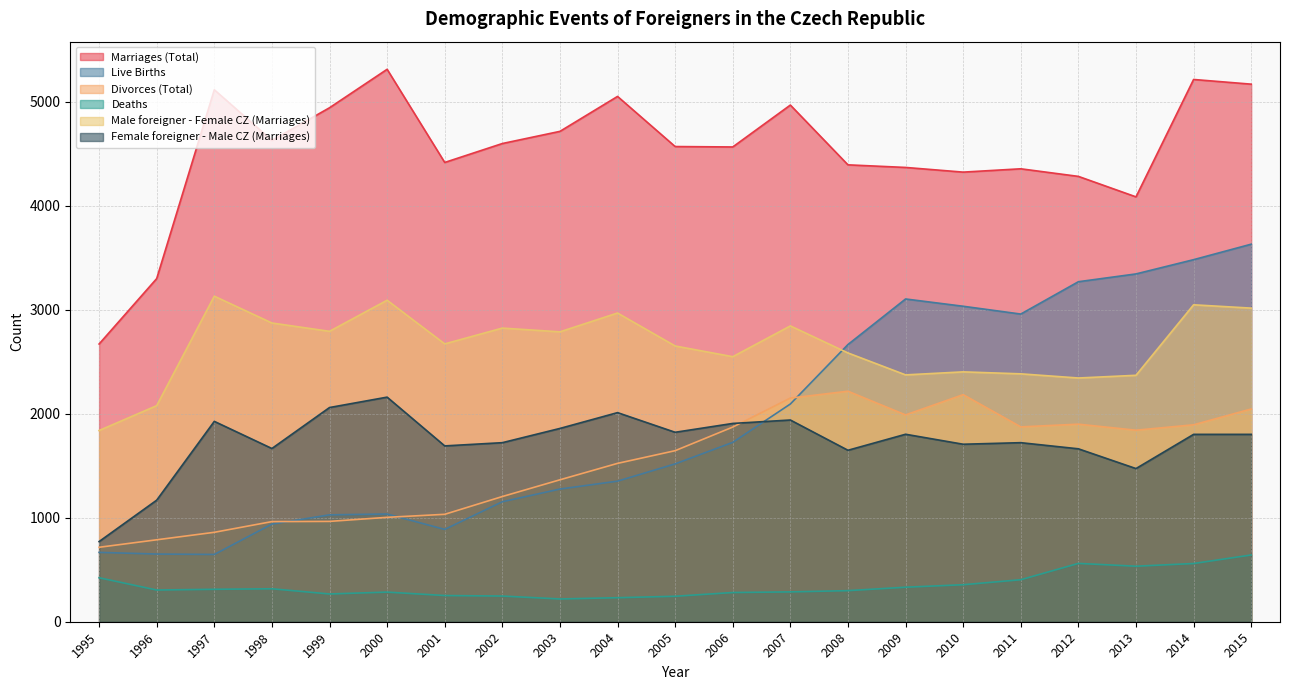

The Marriages (Total) series shows 4394 at 2008. True or false?

True